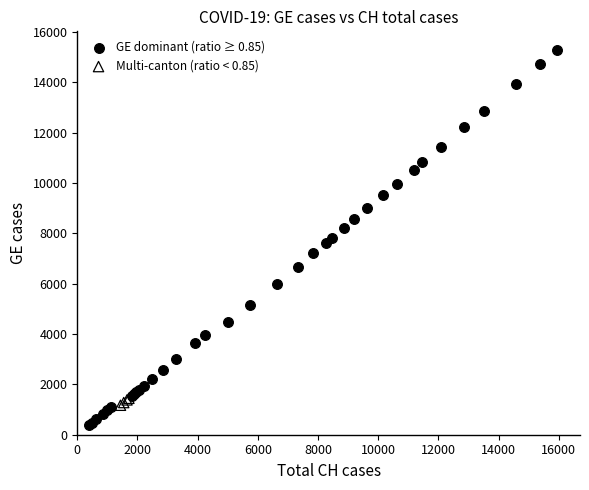

Which series reaches the minimum Y coordinate?

GE dominant (ratio ≥ 0.85)